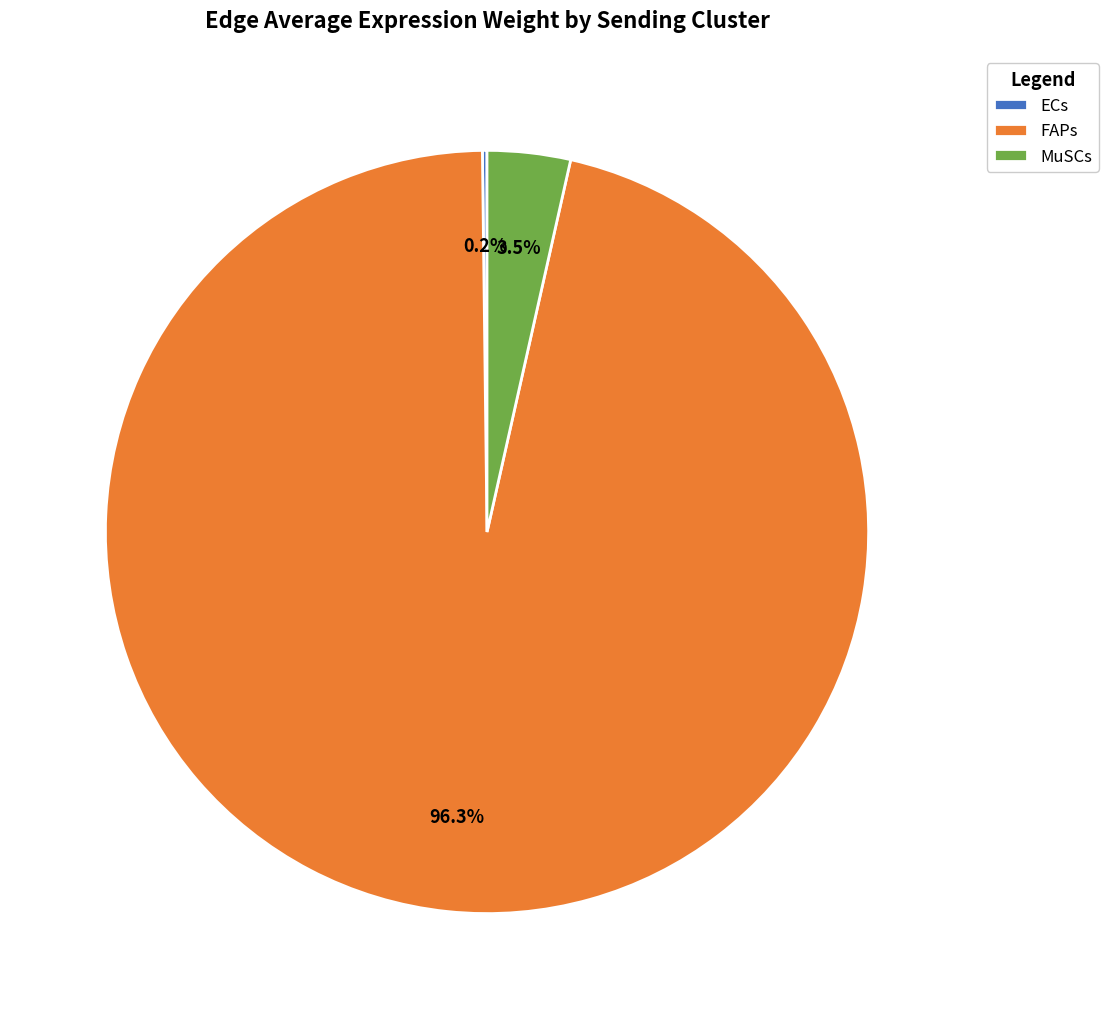

What portion of the pie excludes FAPs?

3.7%